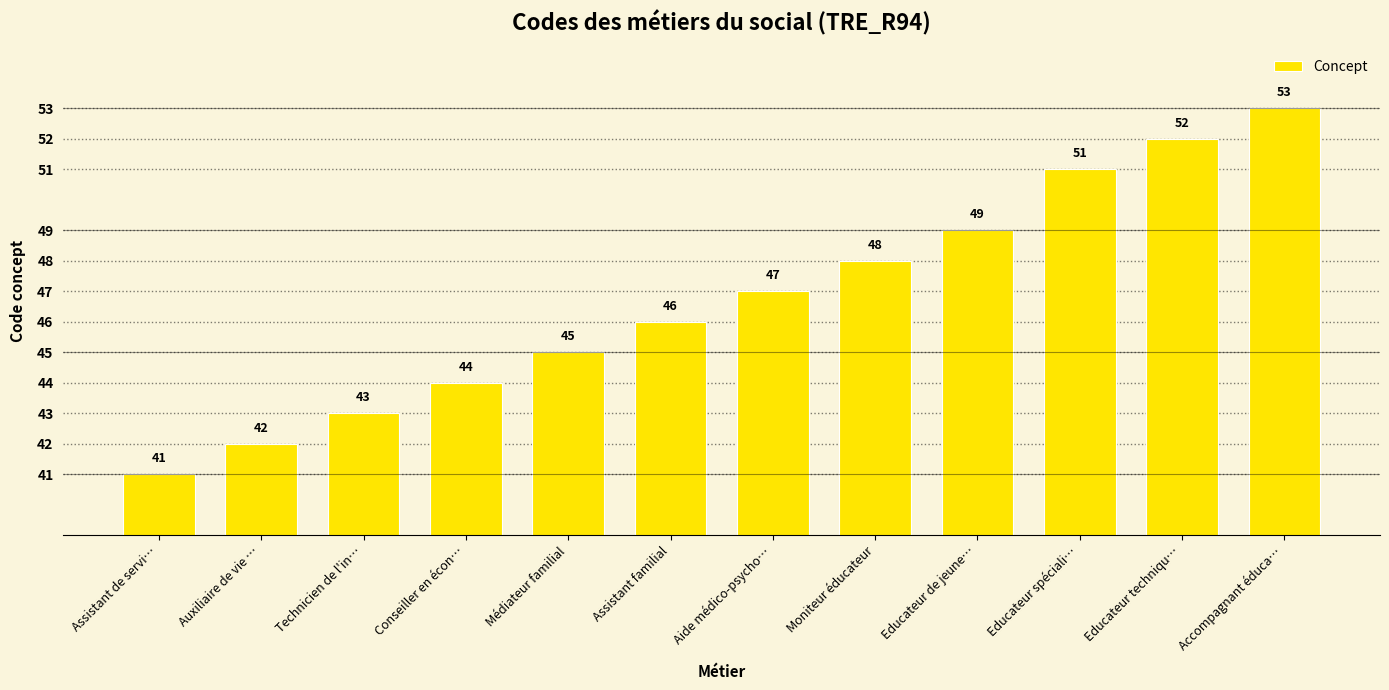

What is the difference between the second highest and second lowest values?

10